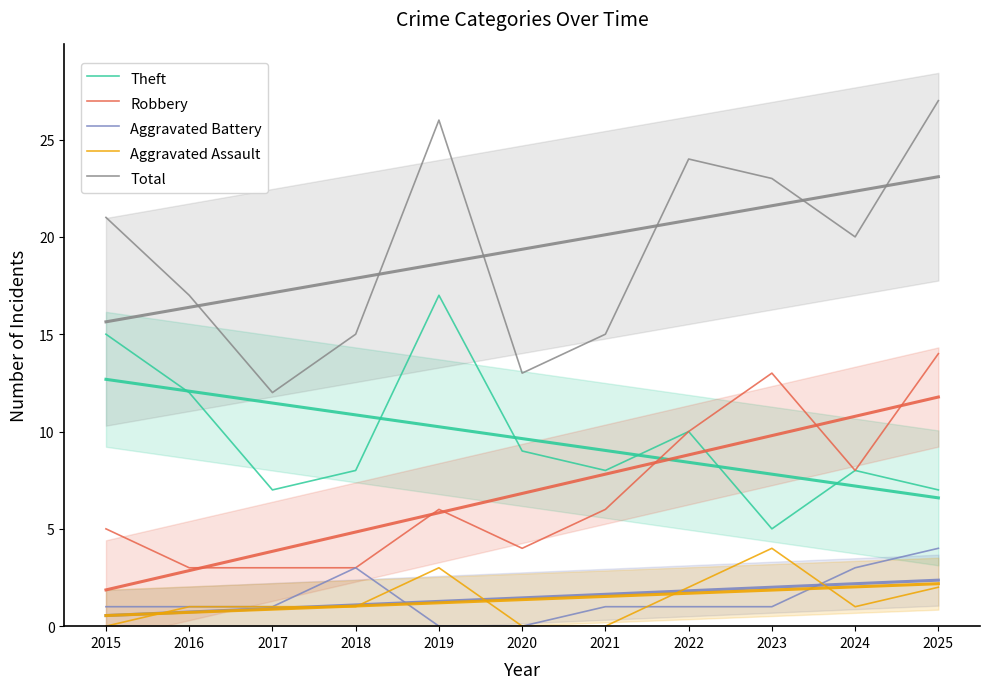

What is the maximum value for Aggravated Battery?

4